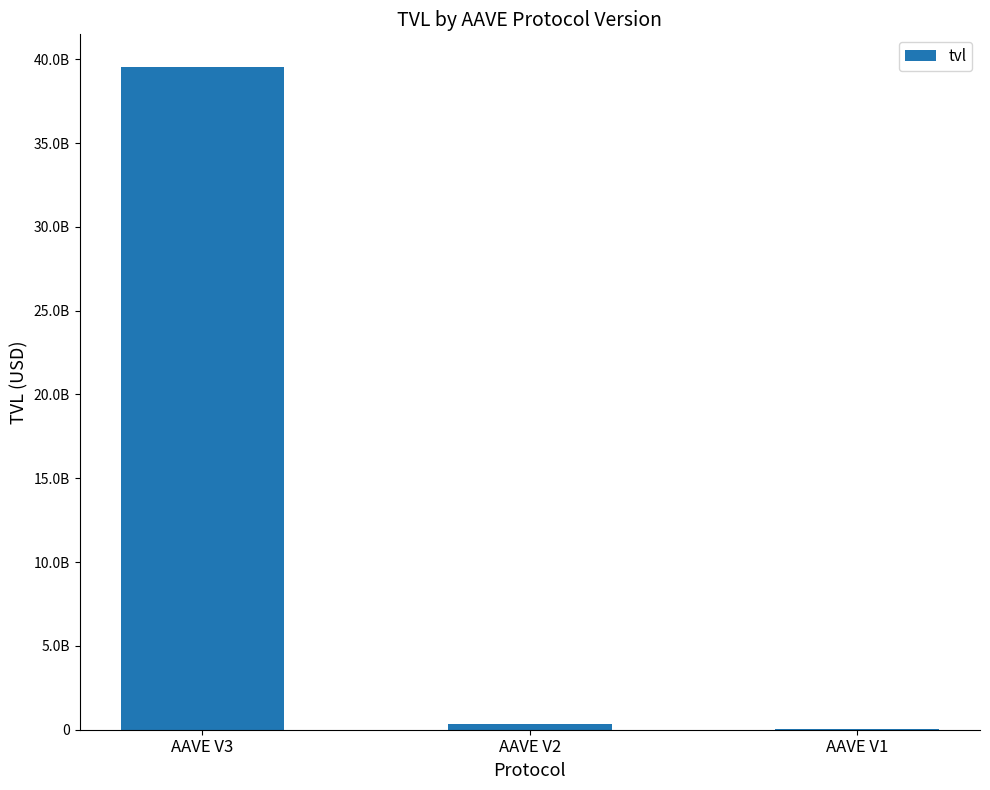

Where is the data nearest to the value 19764446007?

AAVE V2